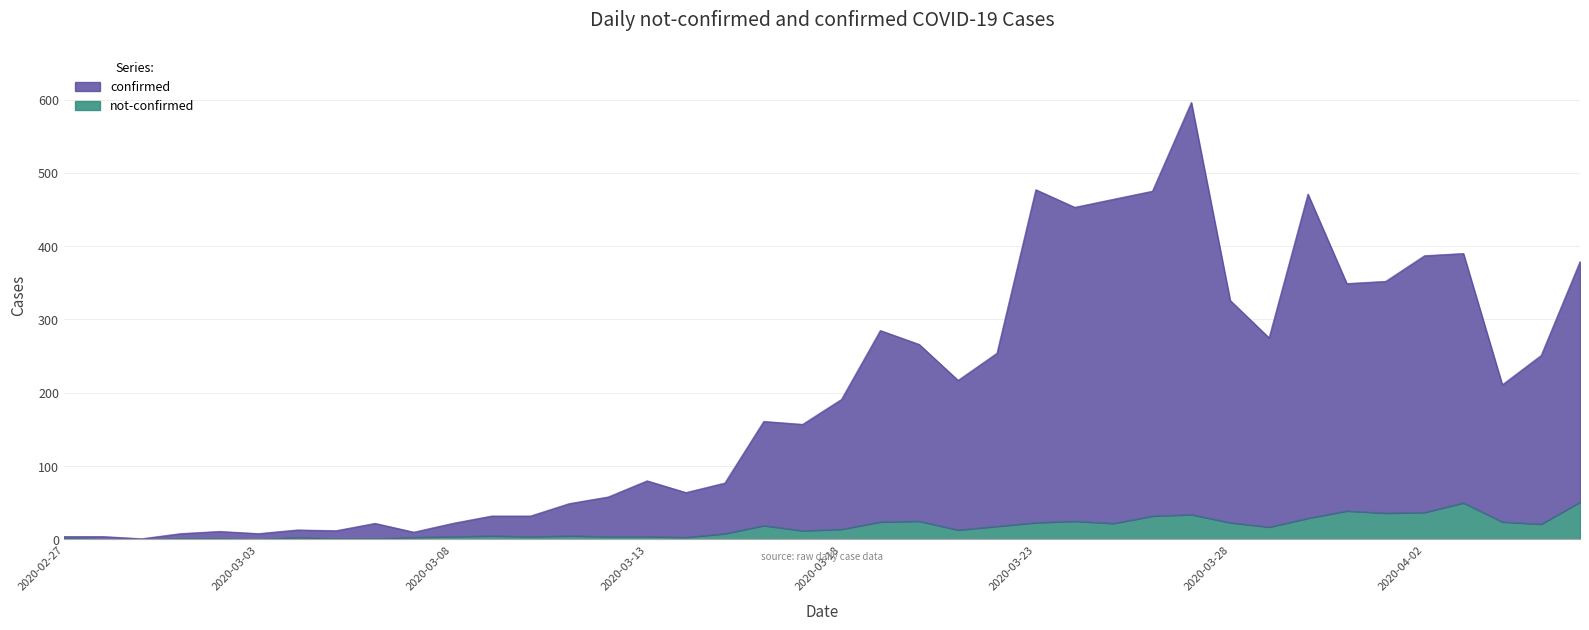

Where is the first local minimum for confirmed?

2020-02-29